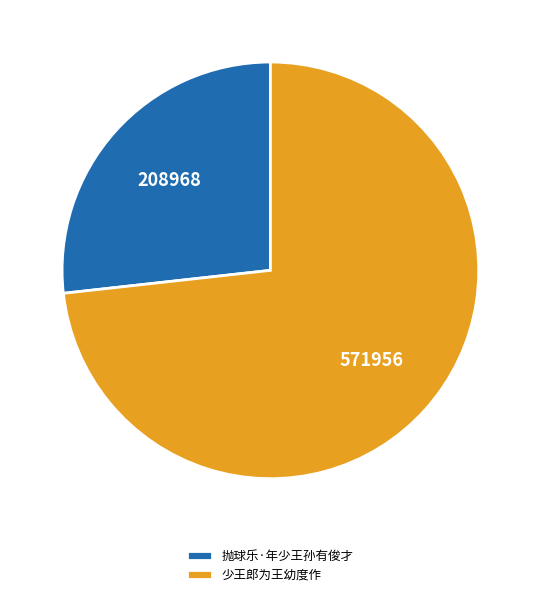

Rank the categories by value from lowest to highest.

抛球乐·年少王孙有俊才, 少王郎为王幼度作